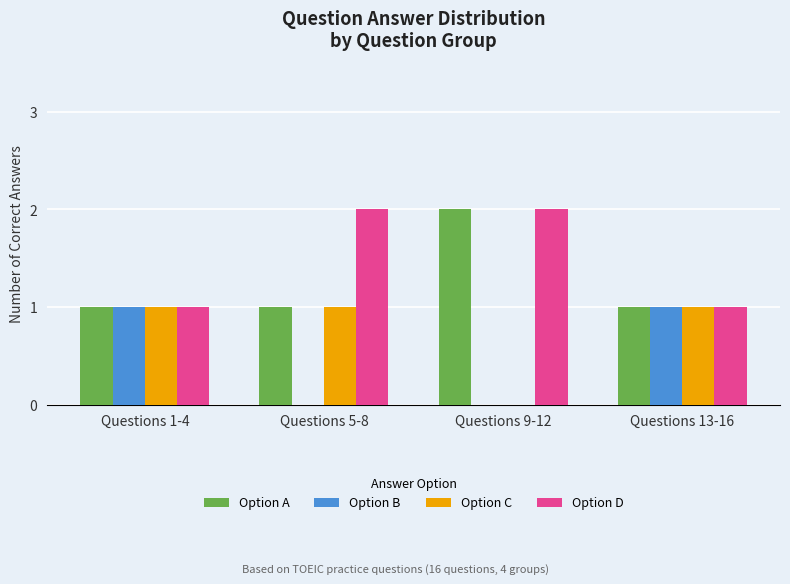

What is the sum of all Option A values?

5